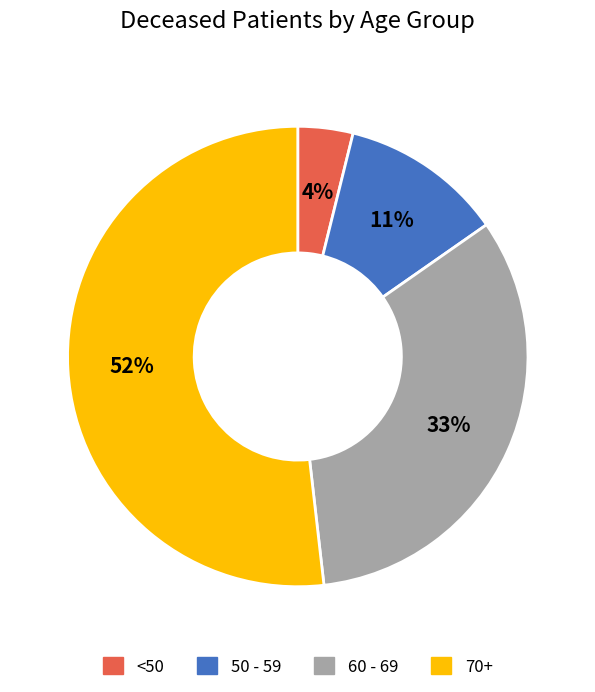

What percentage is the 60 - 69 slice, to the nearest percent?

33%